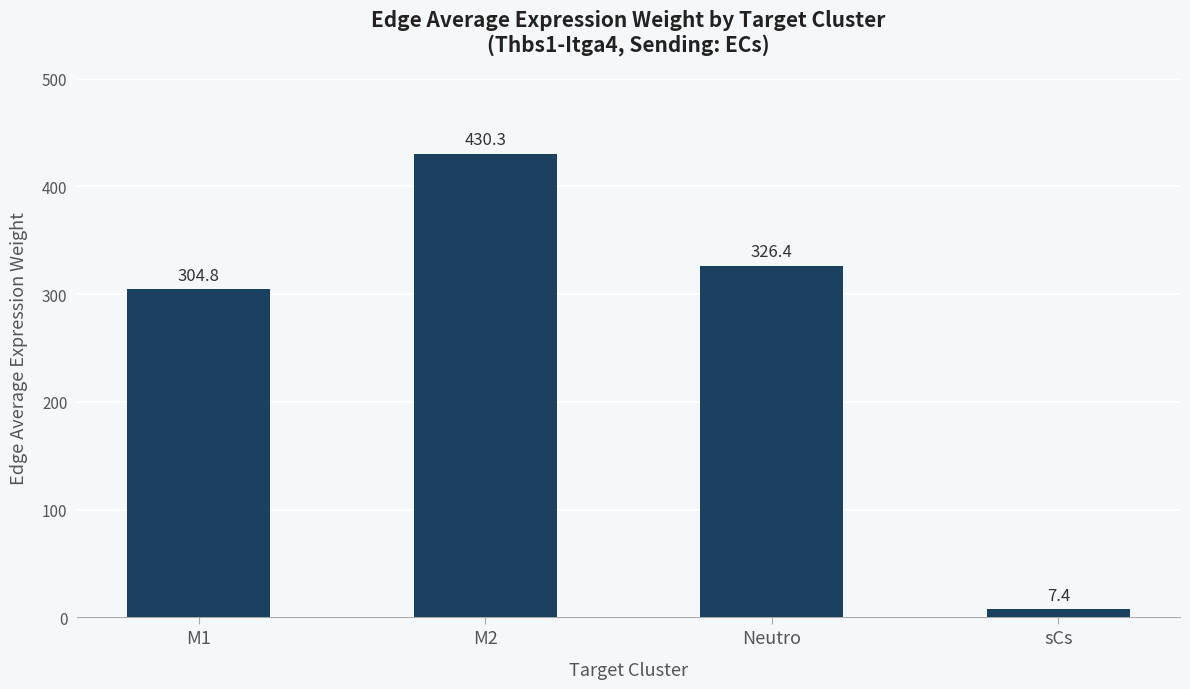

What is the sum of all values?

1068.8